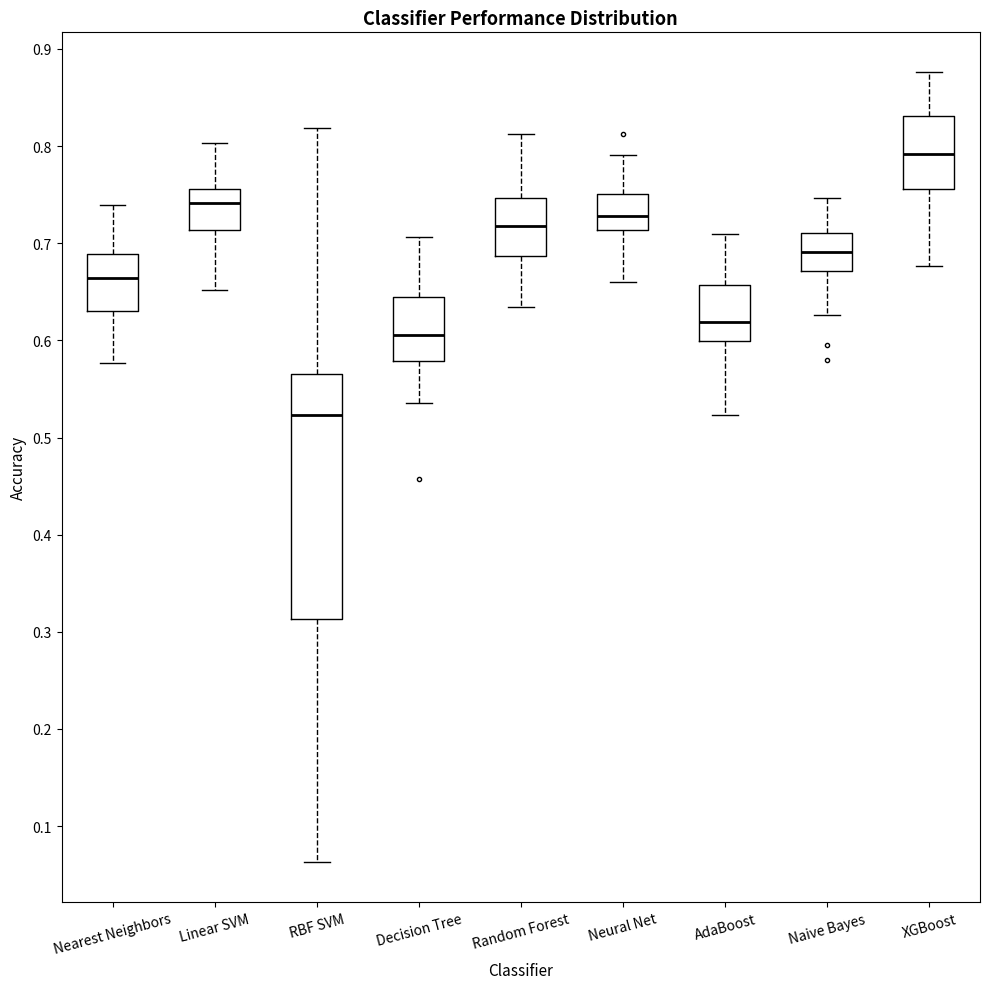

Reading left to right, read every box against the y-axis: the position of its median line, the range the box covers, and the ends of its whiskers. The values are not printed on the chart, so give them approximately, as read against the axis.

Nearest Neighbors: median 0.66, box 0.63 to 0.69, whiskers 0.58 to 0.74
Linear SVM: median 0.74, box 0.71 to 0.76, whiskers 0.65 to 0.80
RBF SVM: median 0.52, box 0.31 to 0.57, whiskers 0.06 to 0.82
Decision Tree: median 0.61, box 0.58 to 0.64, whiskers 0.54 to 0.71
Random Forest: median 0.72, box 0.69 to 0.75, whiskers 0.63 to 0.81
Neural Net: median 0.73, box 0.71 to 0.75, whiskers 0.66 to 0.79
AdaBoost: median 0.62, box 0.60 to 0.66, whiskers 0.52 to 0.71
Naive Bayes: median 0.69, box 0.67 to 0.71, whiskers 0.63 to 0.75
XGBoost: median 0.79, box 0.76 to 0.83, whiskers 0.68 to 0.88